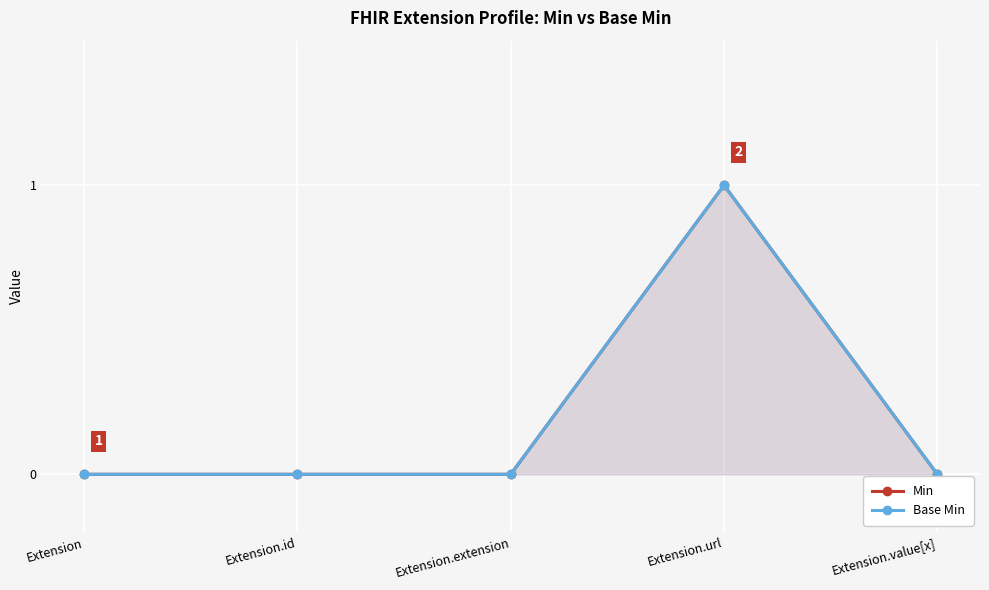

True or false: Min has more than 2 interior local peaks.

False